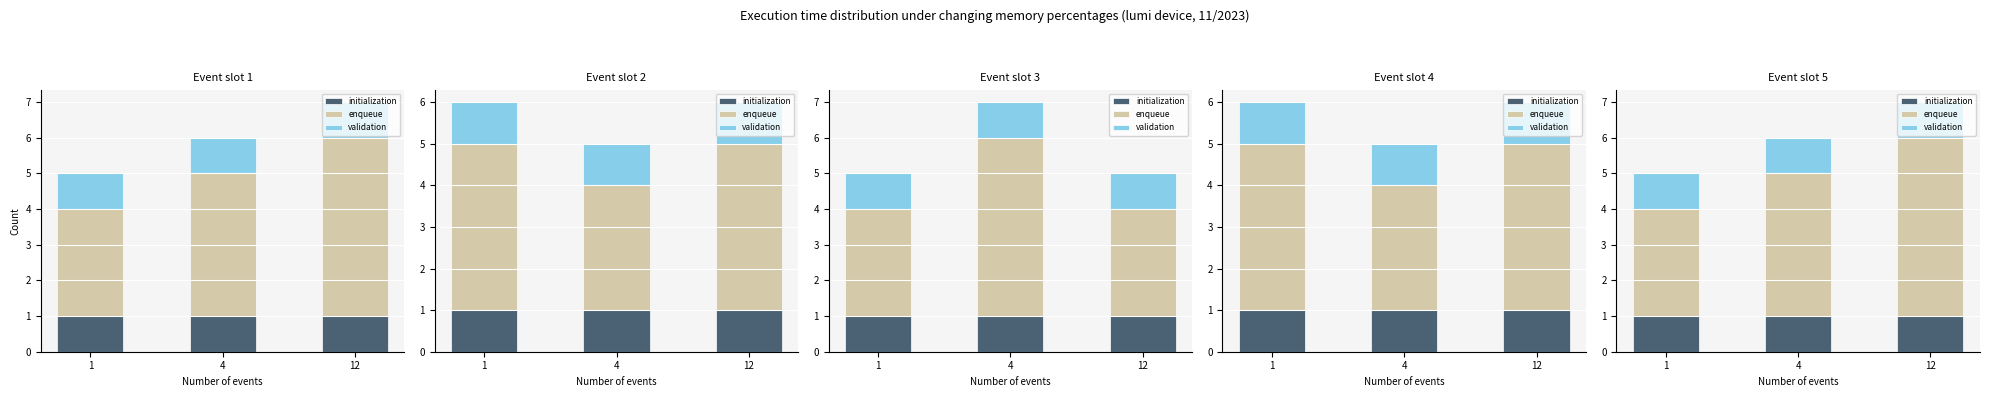

What is the sum of the validation values at 1 and 12?

2